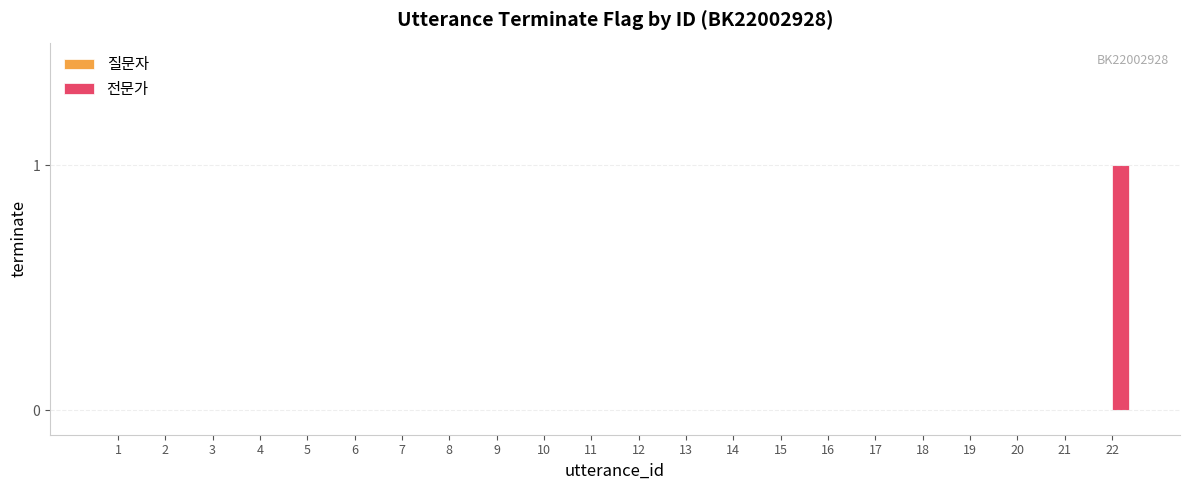

Which label corresponds to the largest value in the chart?

22